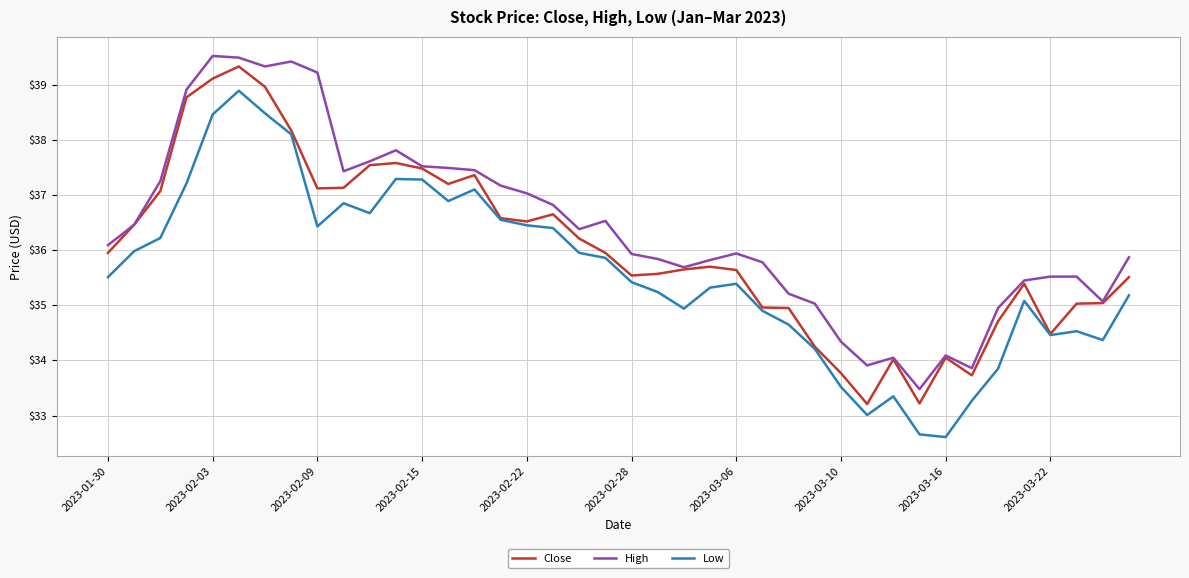

True or false: High and Low intersect in this chart.

False